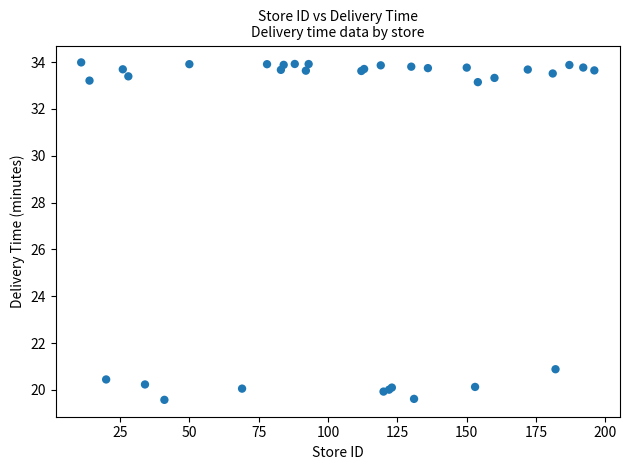

What Y value in the scatter plot is closest to 26?

20.9